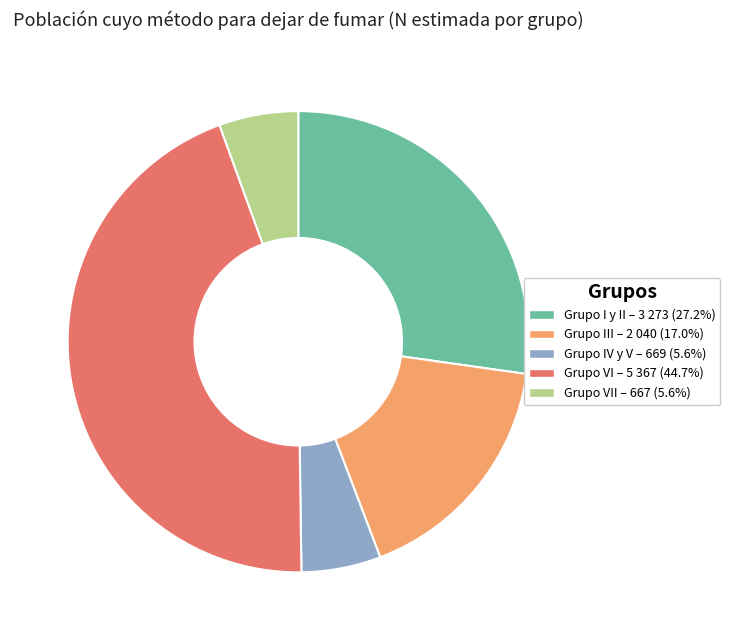

Approximately how many times larger is the value at Grupo VI – 5 367 (44.7%) compared to Grupo I y II – 3 273 (27.2%)?

1.6